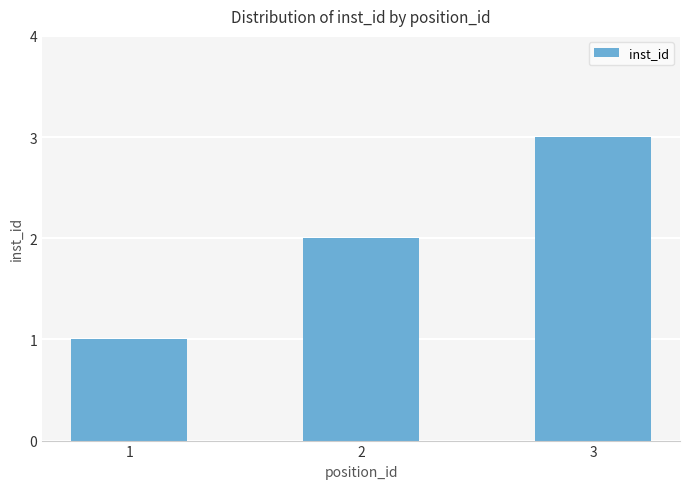

What is the sum of all values?

6